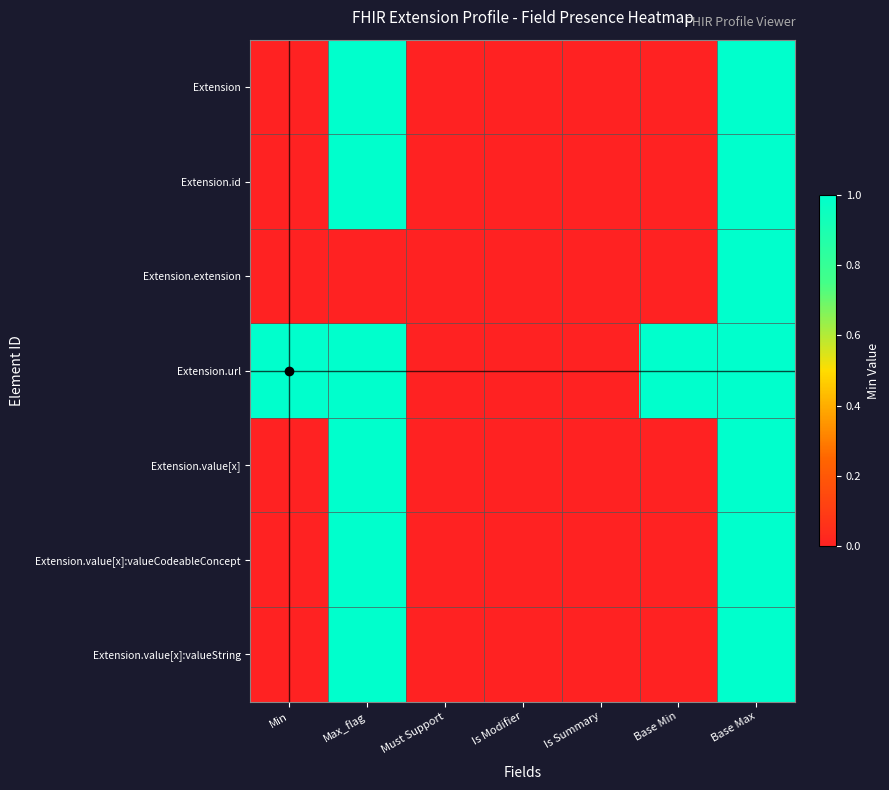

Which series has the largest total across all categories?

Extension.url